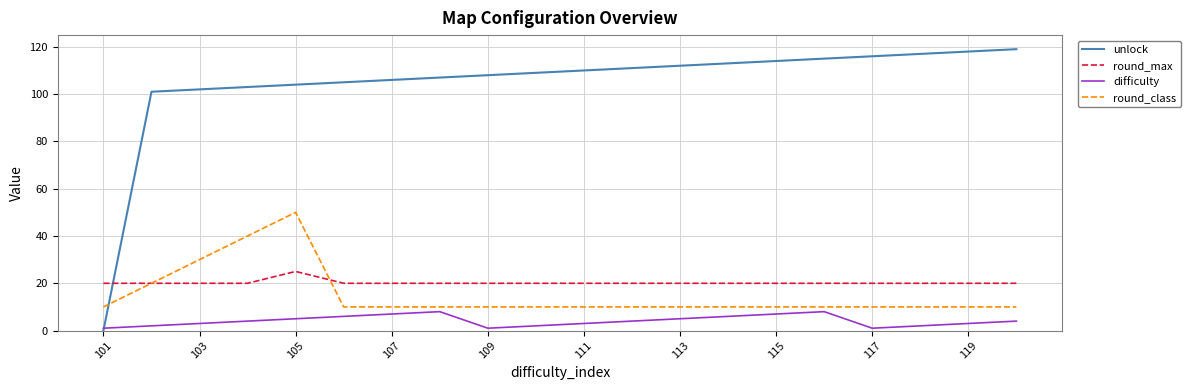

What is the maximum value shown in the chart?

119